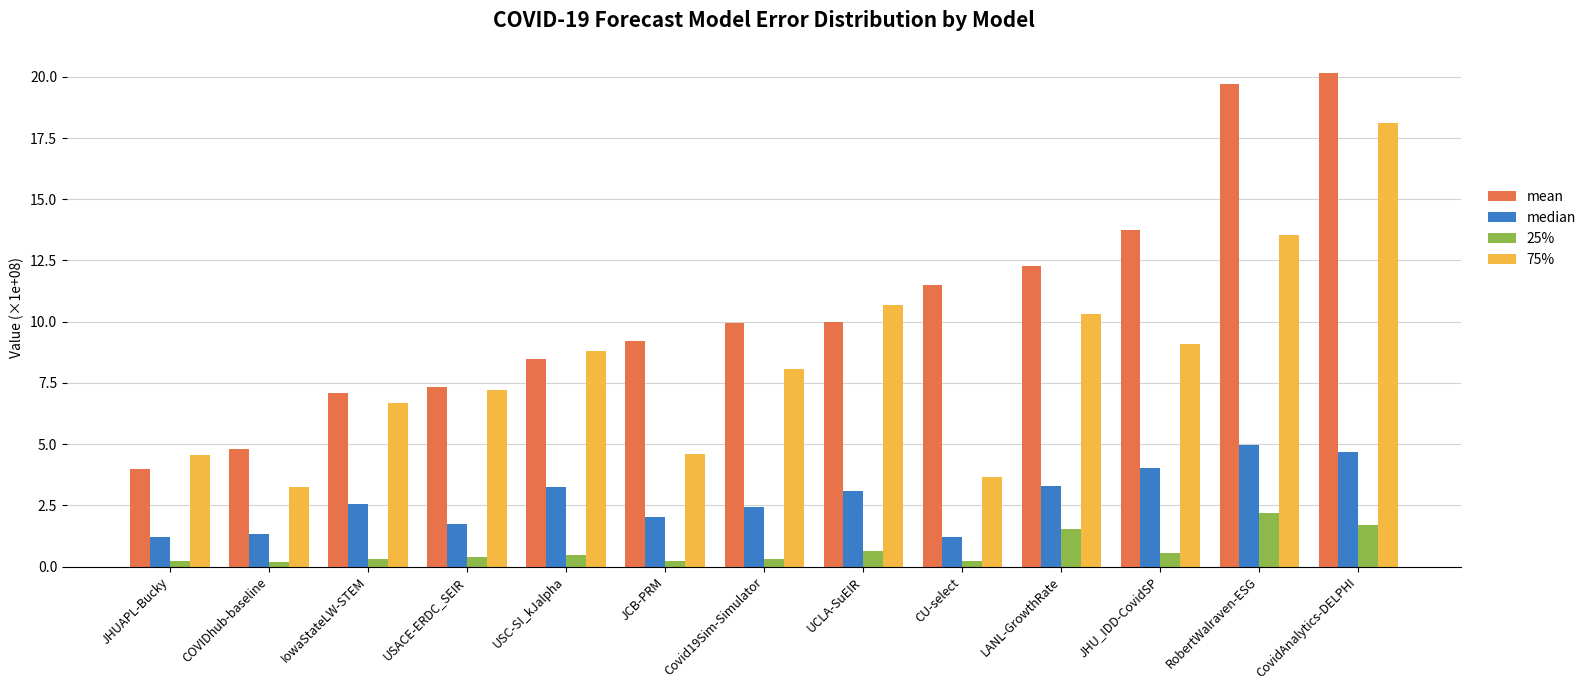

What is the minimum value for mean?

4.0